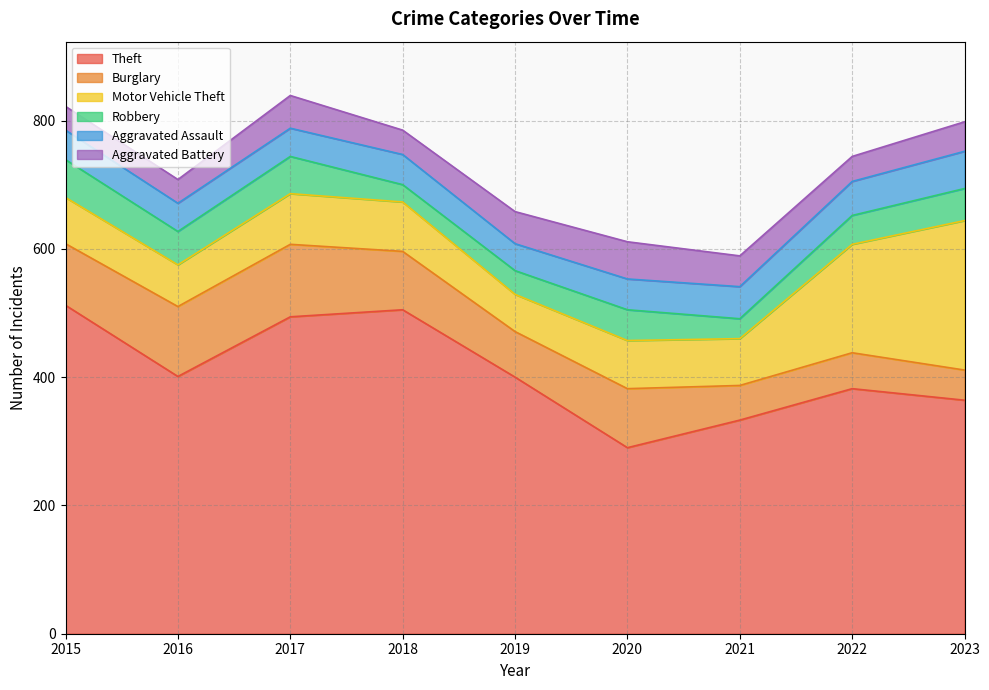

Does the chart display data point markers on the line(s)?

No